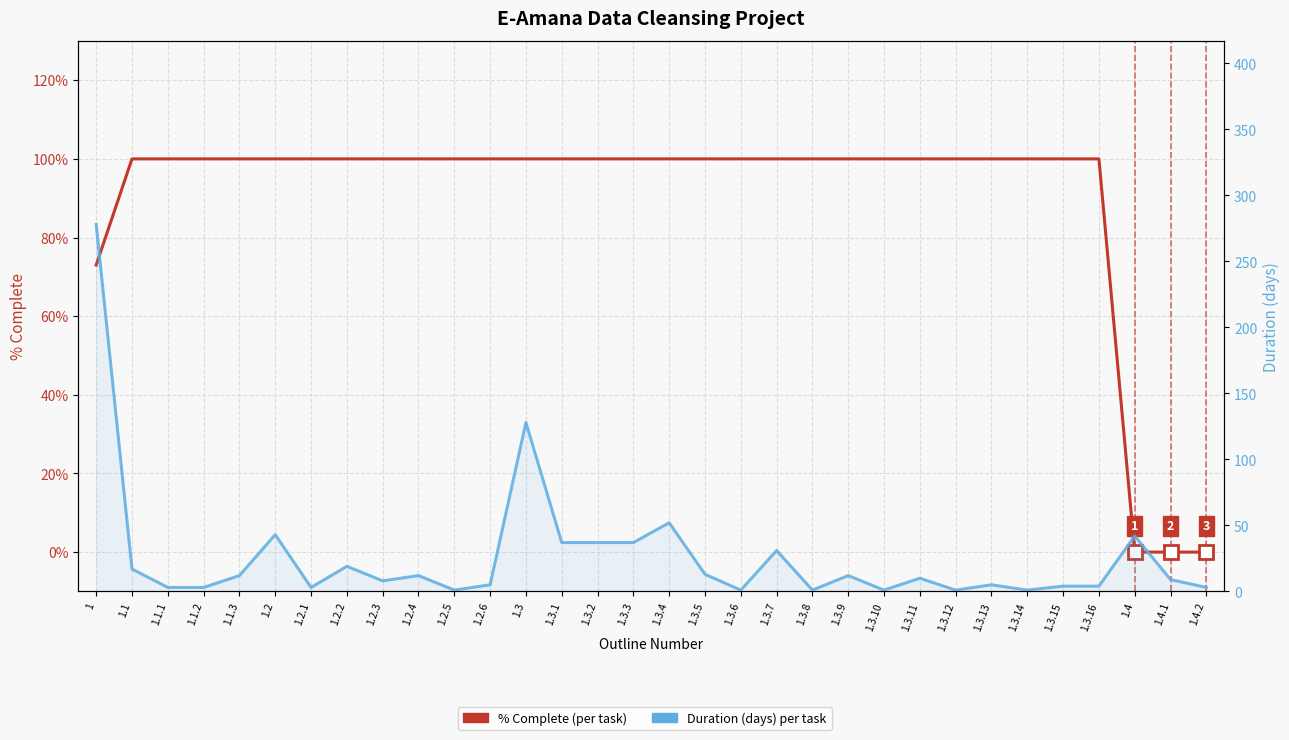

After their last crossing, which series has the higher values: % Complete (per task) or Duration (days)?

Duration (days)